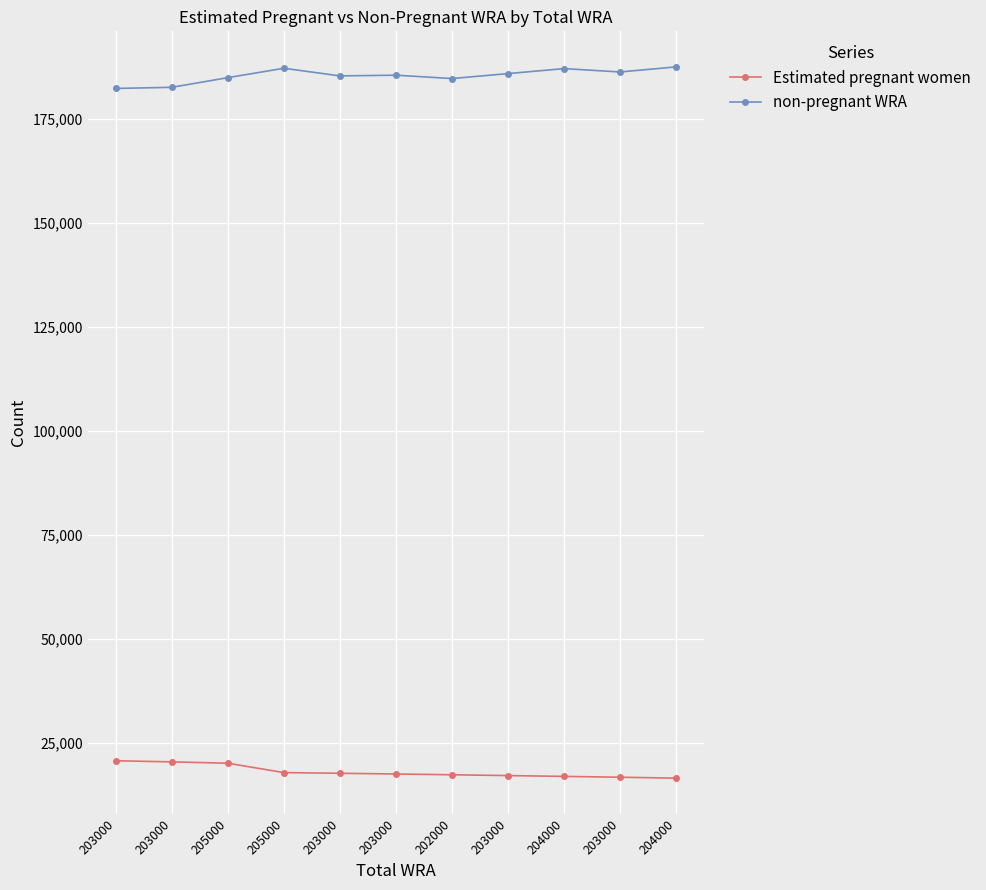

What are all the series names shown in the legend?

Estimated pregnant women, non-pregnant WRA